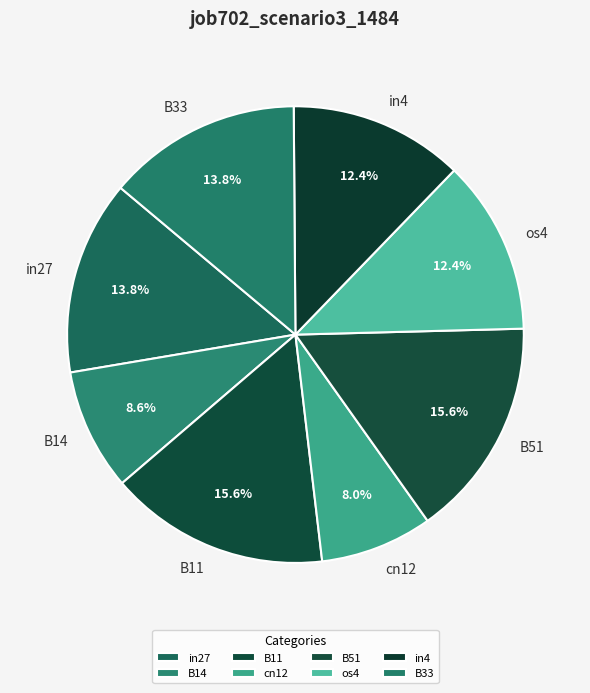

Does B51 account for over 50% of the chart?

No